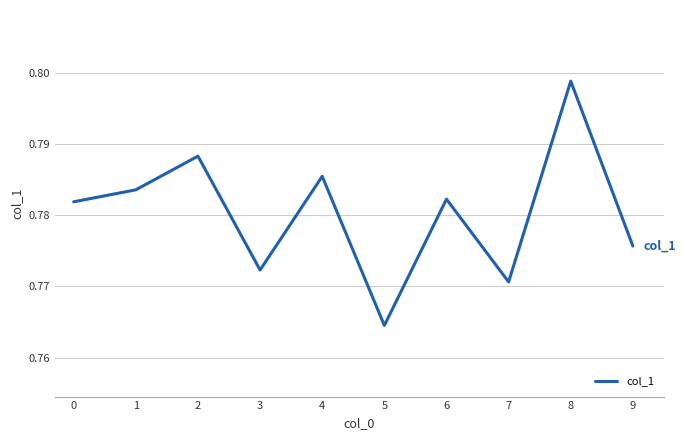

Is it true that the value at 0 is 1.1?

False